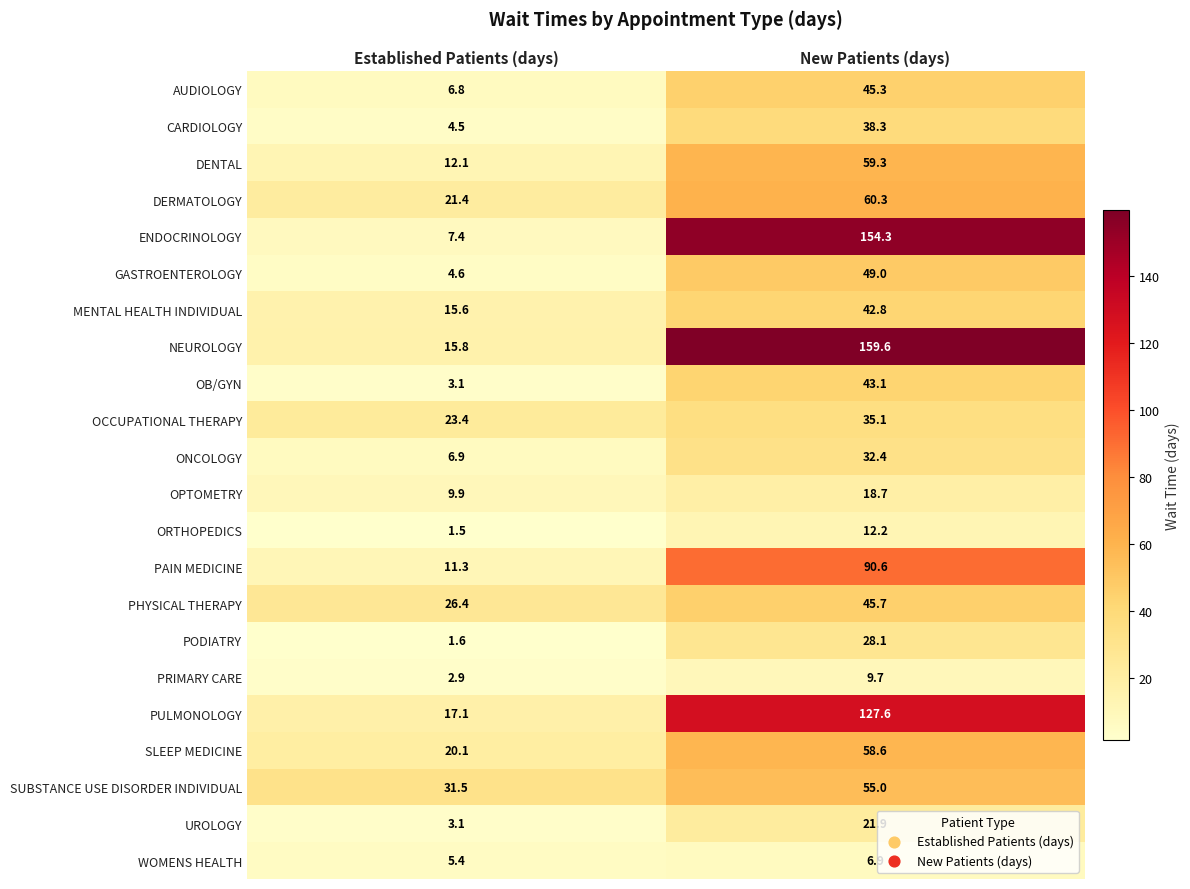

Which series has the largest range (max minus min)?

ENDOCRINOLOGY